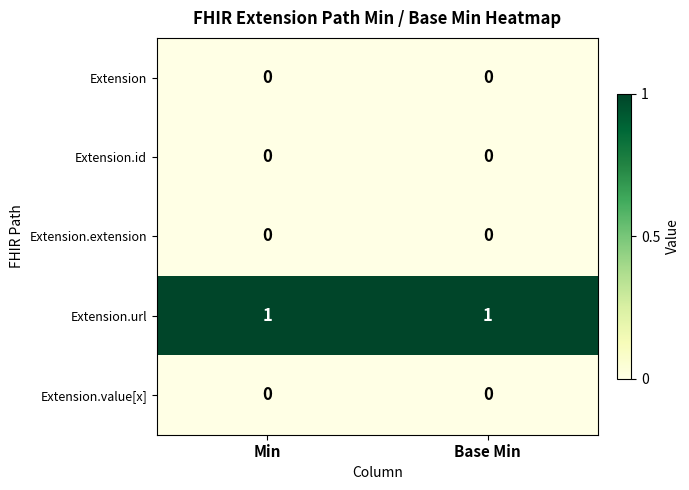

The value of Extension.id at Base Min is 0. True or false?

True